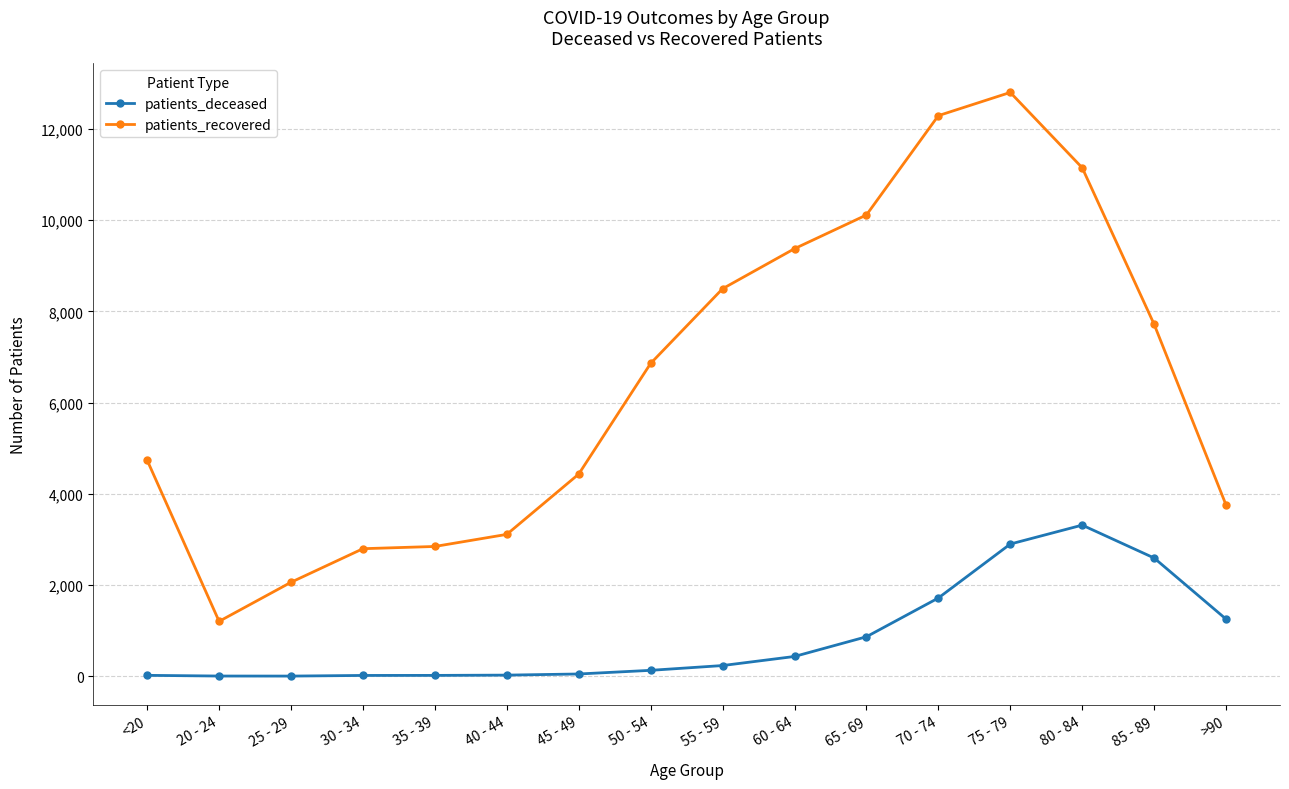

How many series are shown in this chart?

2